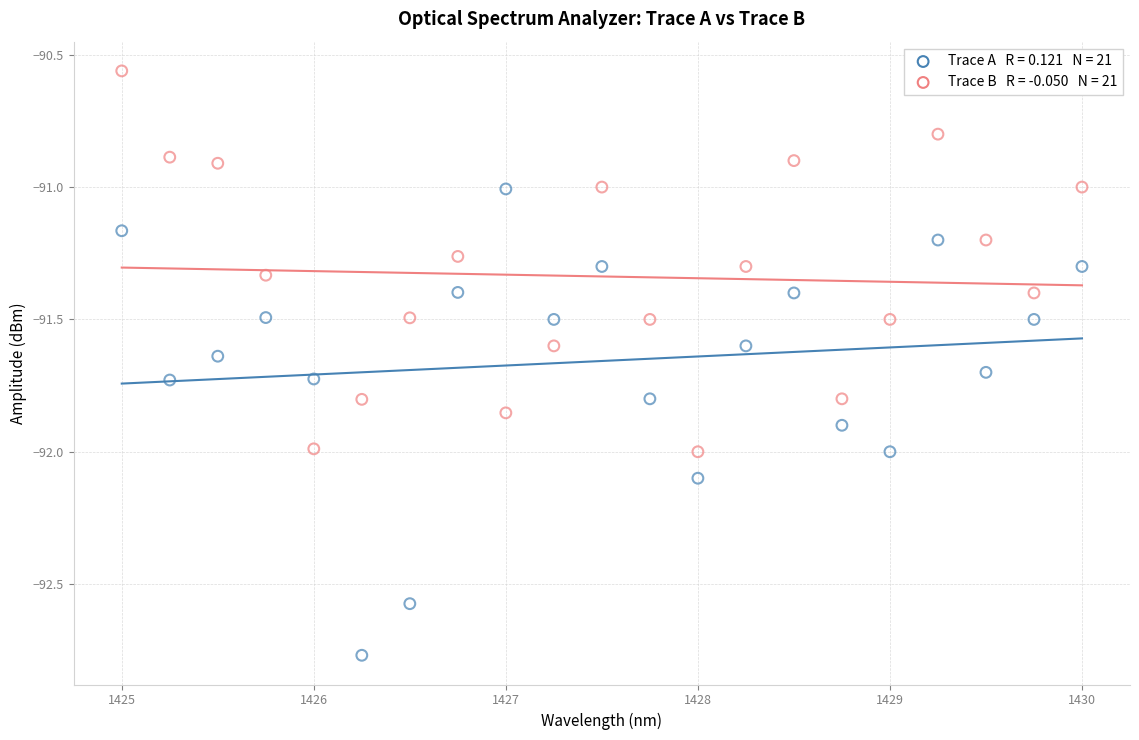

Across all data points, what is the range of Y values (max minus min)?

2.2